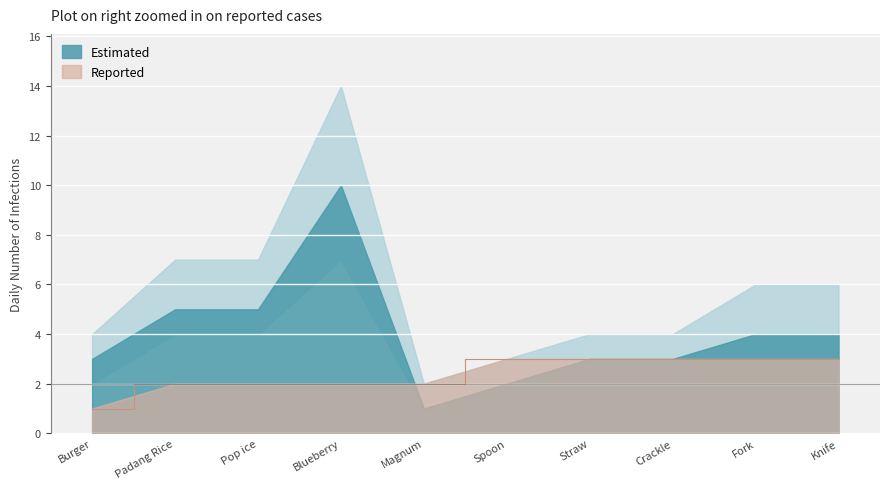

Which has a higher value, Spoon or Magnum?

Spoon